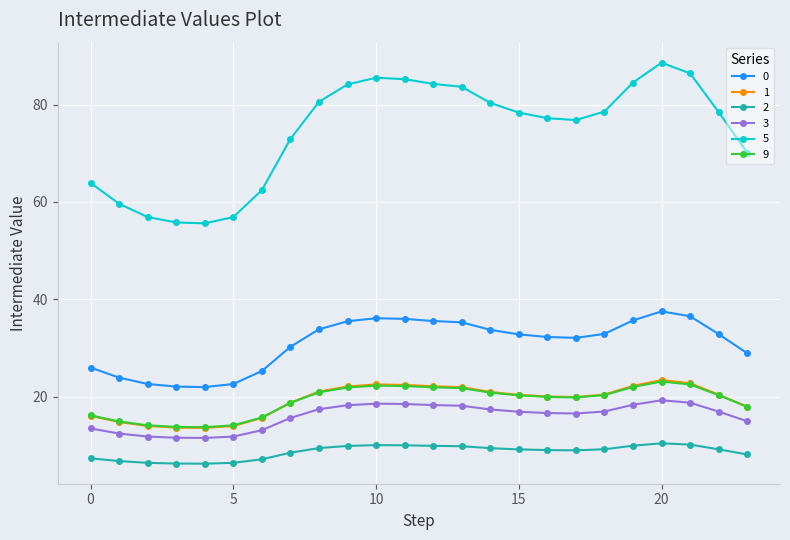

What is the highest value of the 2 series?

10.5